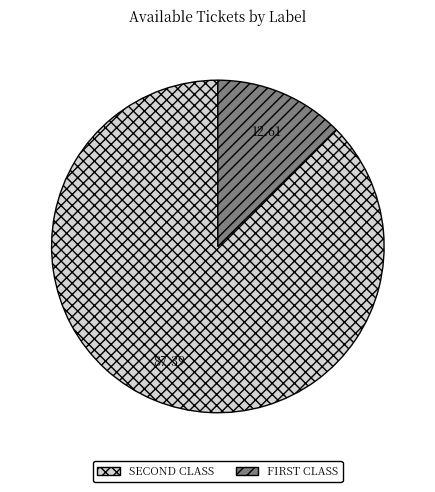

Which slice is the smallest?

FIRST CLASS